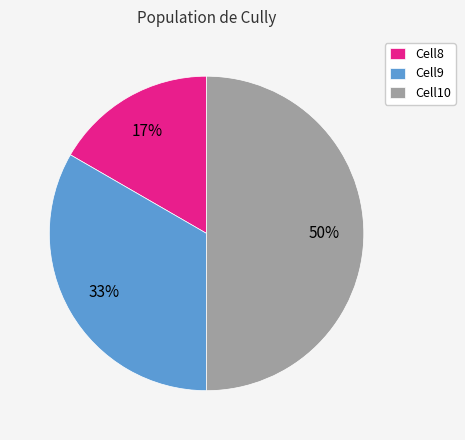

Which has a higher value, Cell10 or Cell8?

Cell10